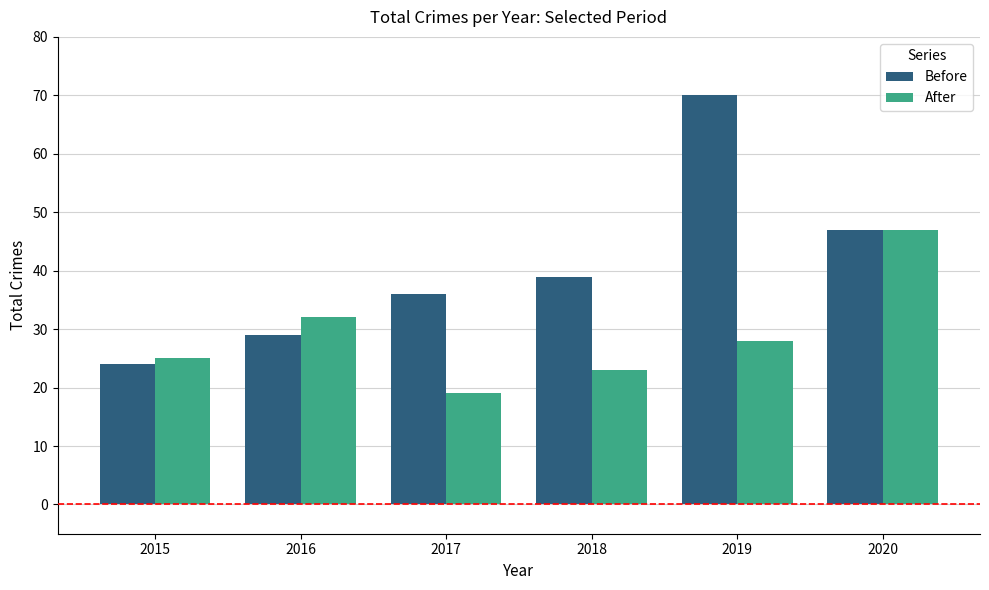

Are the bars grouped side by side (vs. stacked)?

Yes